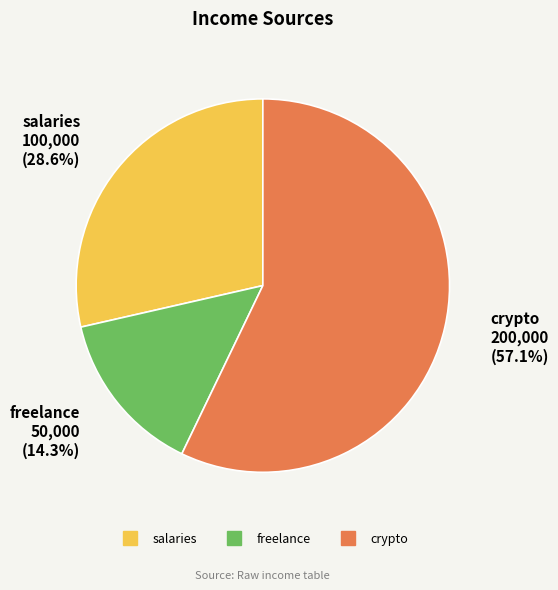

What percentage is the crypto slice, to the nearest percent?

57%